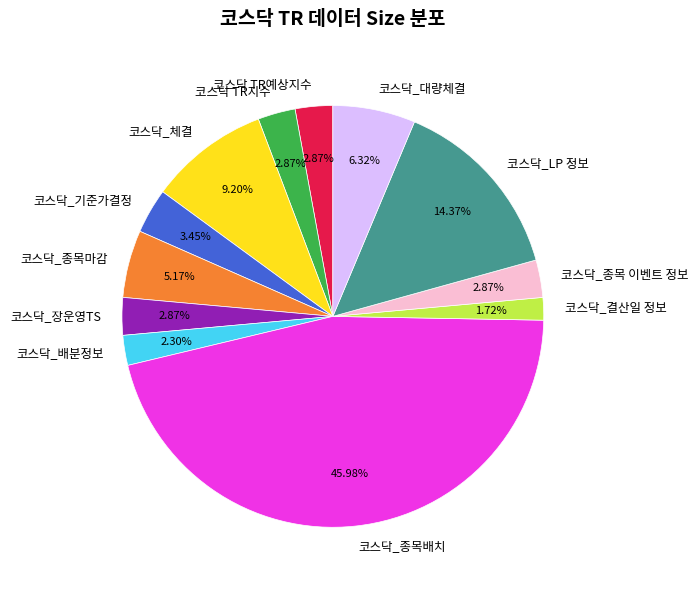

What percentage is the 코스닥_결산일 정보 slice, to the nearest percent?

2%